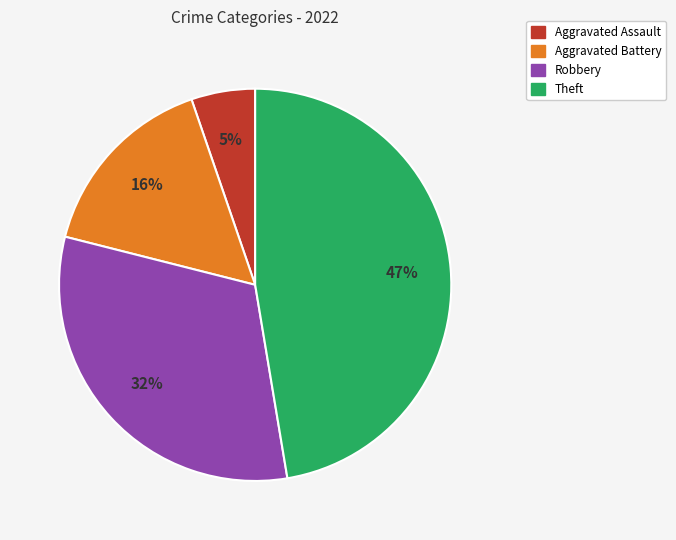

Is there a majority slice in this chart?

No